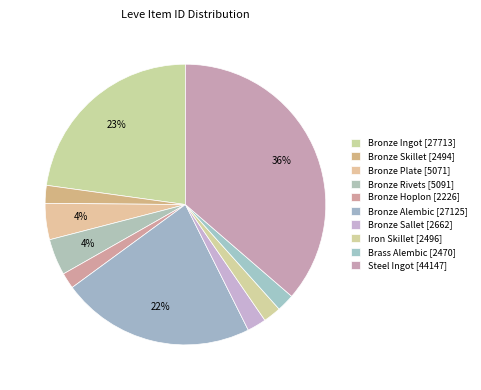

How many segments does this pie chart have?

10